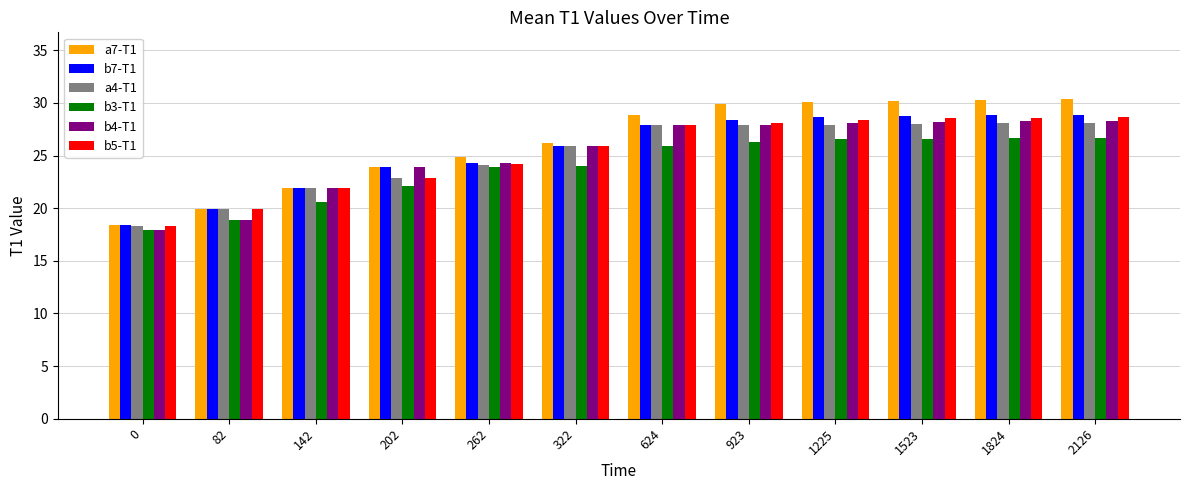

True or false: a7-T1 has a value of 10.8 at 0.

False